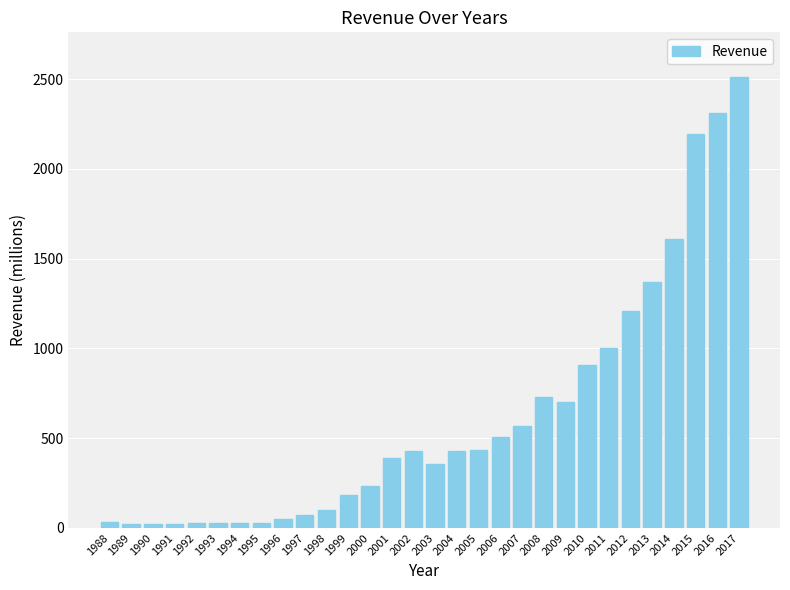

What is the change in value from 2001 to 2005?

+46.6